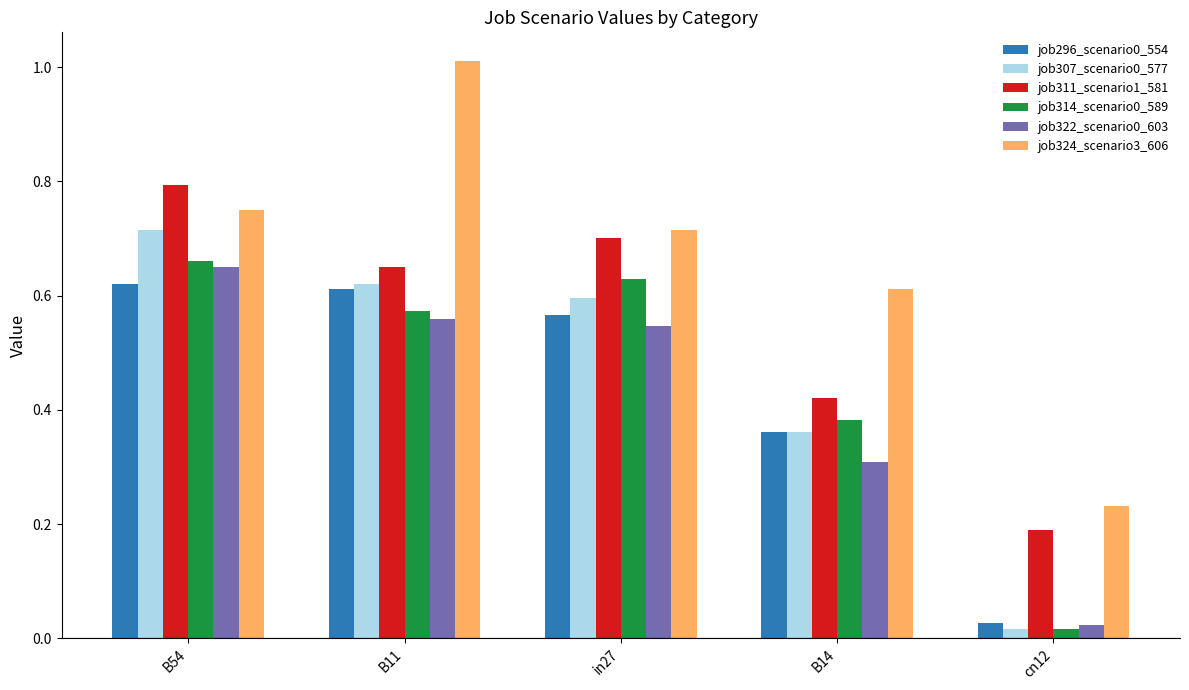

What is the label of the 1st bar from the right?

cn12